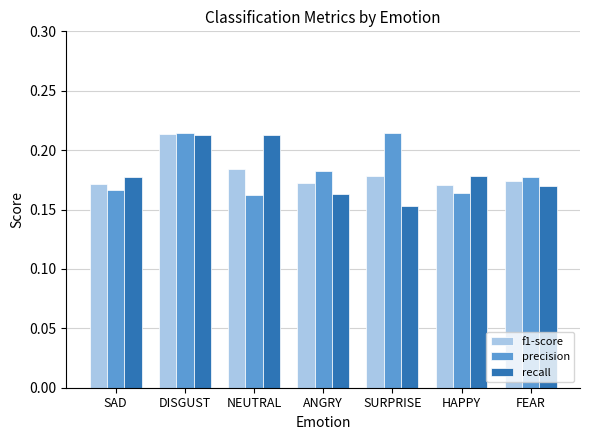

Which series changed the most between SAD and DISGUST?

precision